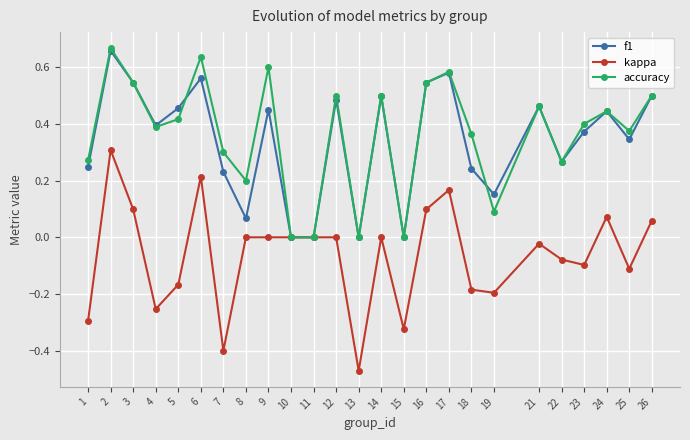

True or false: kappa has more than 0 interior local peaks.

True